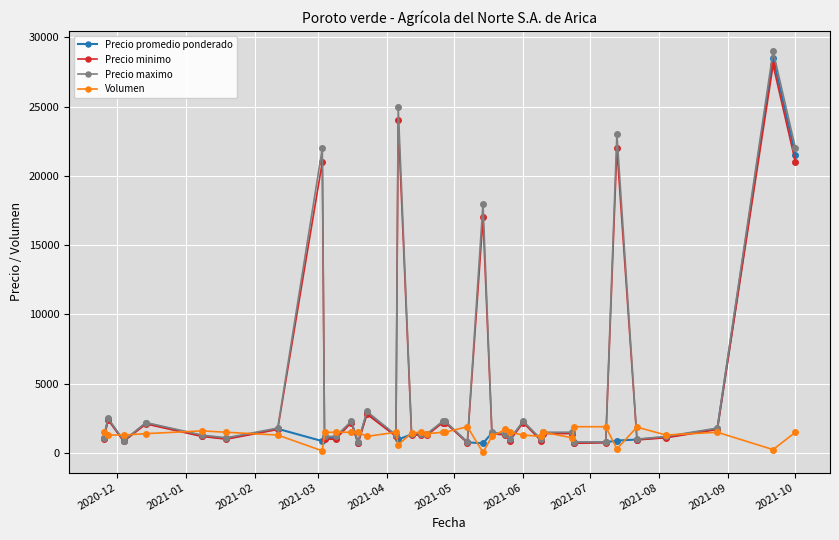

Count the number of data series in this chart.

4